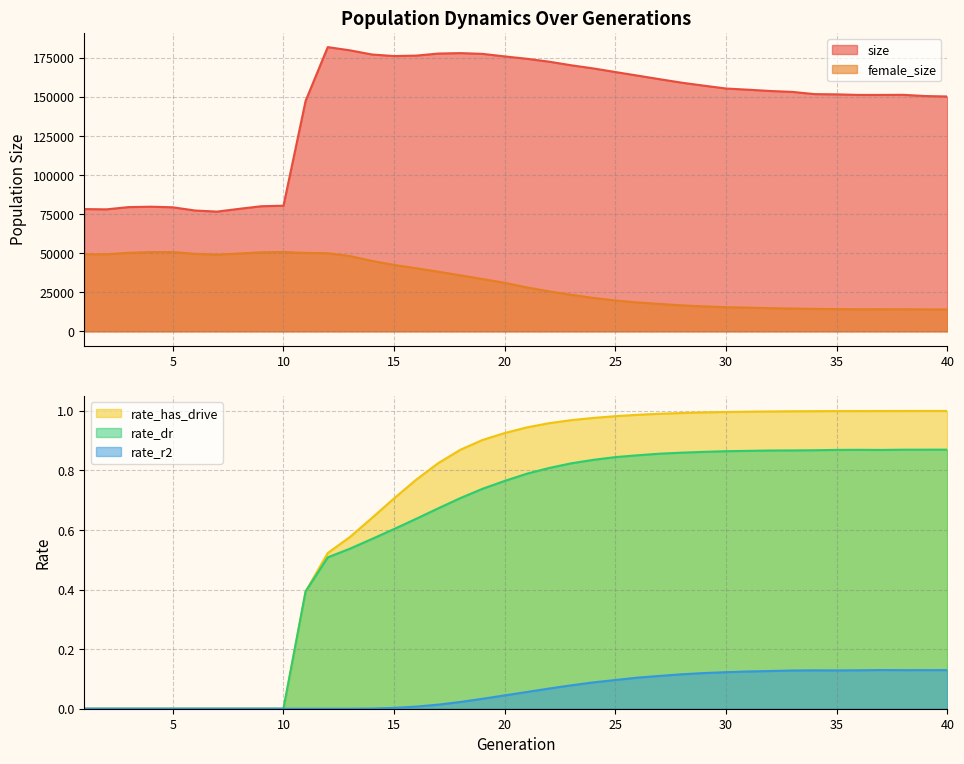

At which label does female_size reach its minimum?

40